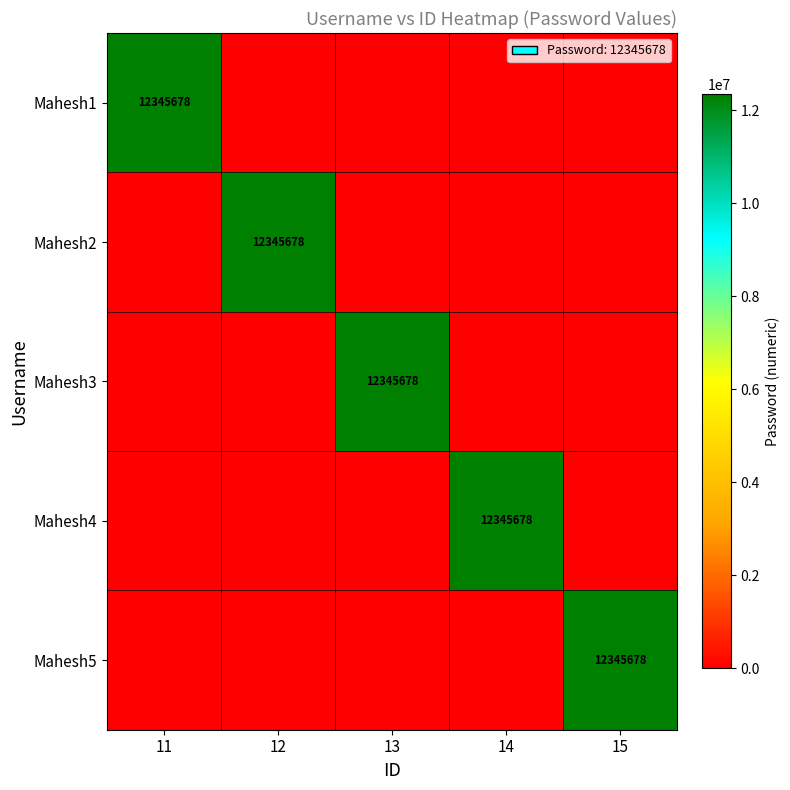

What is the maximum value shown in the chart?

12345678